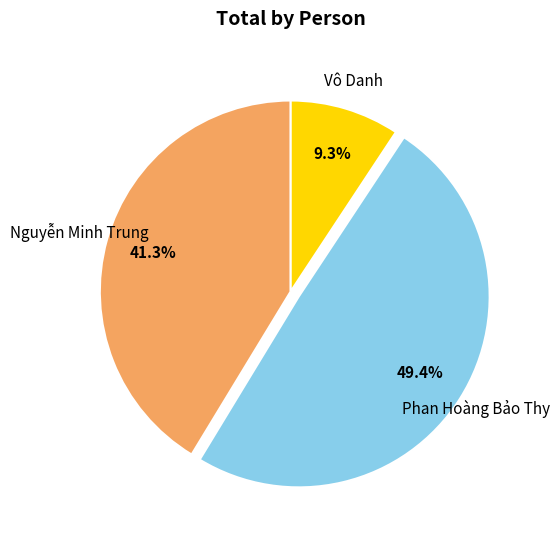

To the nearest percent, what is the difference between the Phan Hoàng Bảo Thy and Vô Danh slice percentages?

40%